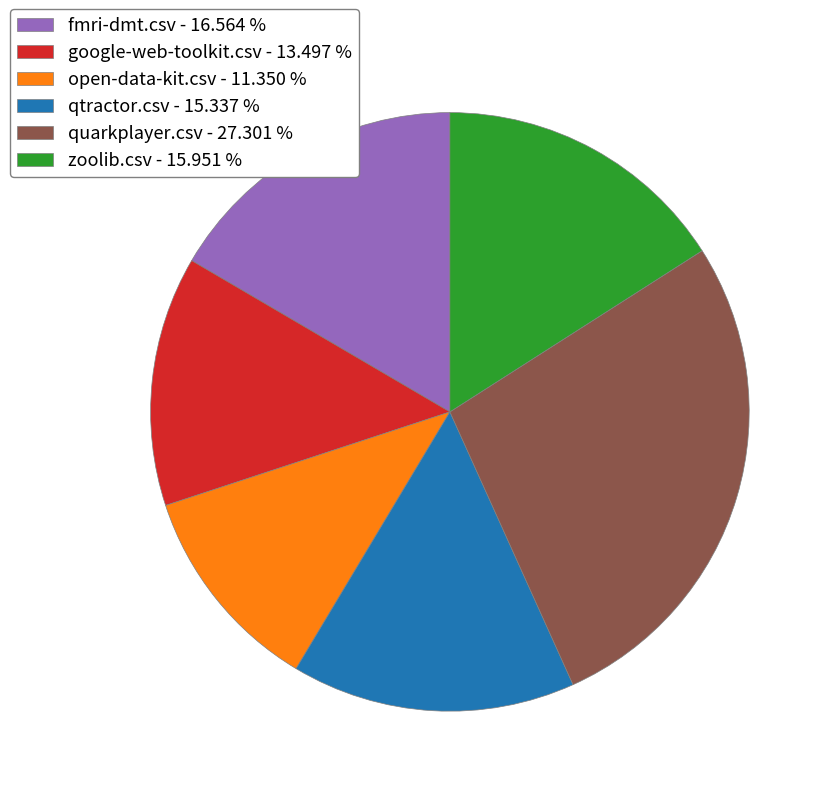

How many segments does this pie chart have?

6